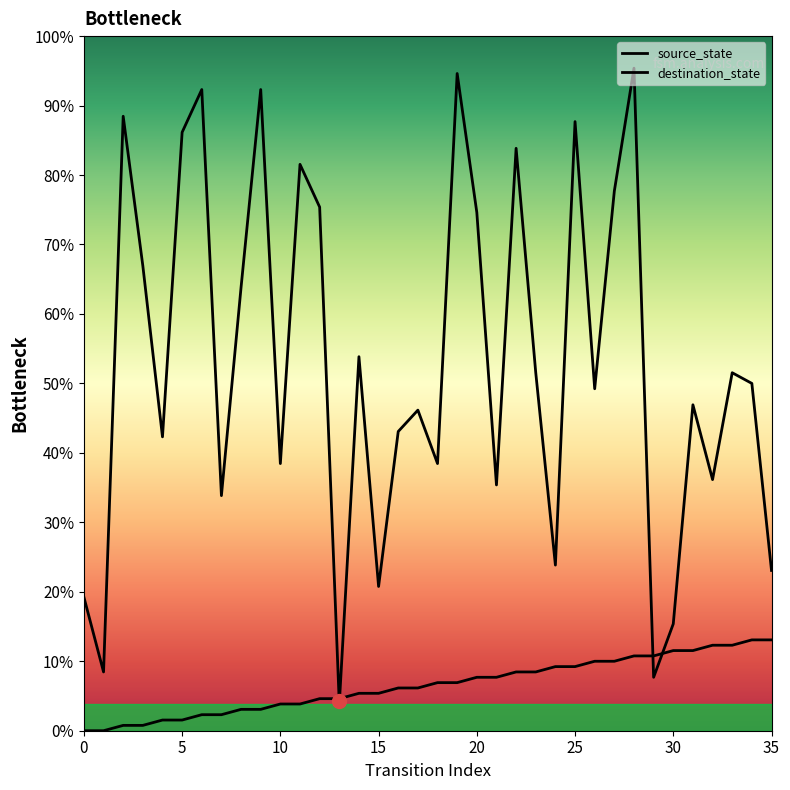

Which label corresponds to the largest value in the chart?

28